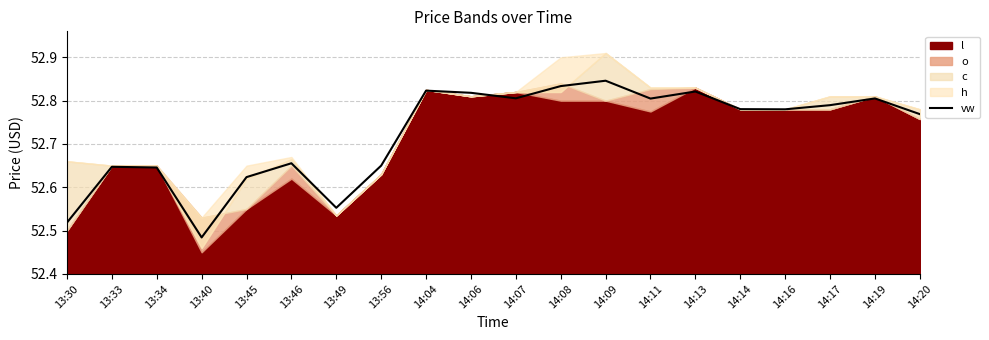

How many lines are shown in the chart?

1